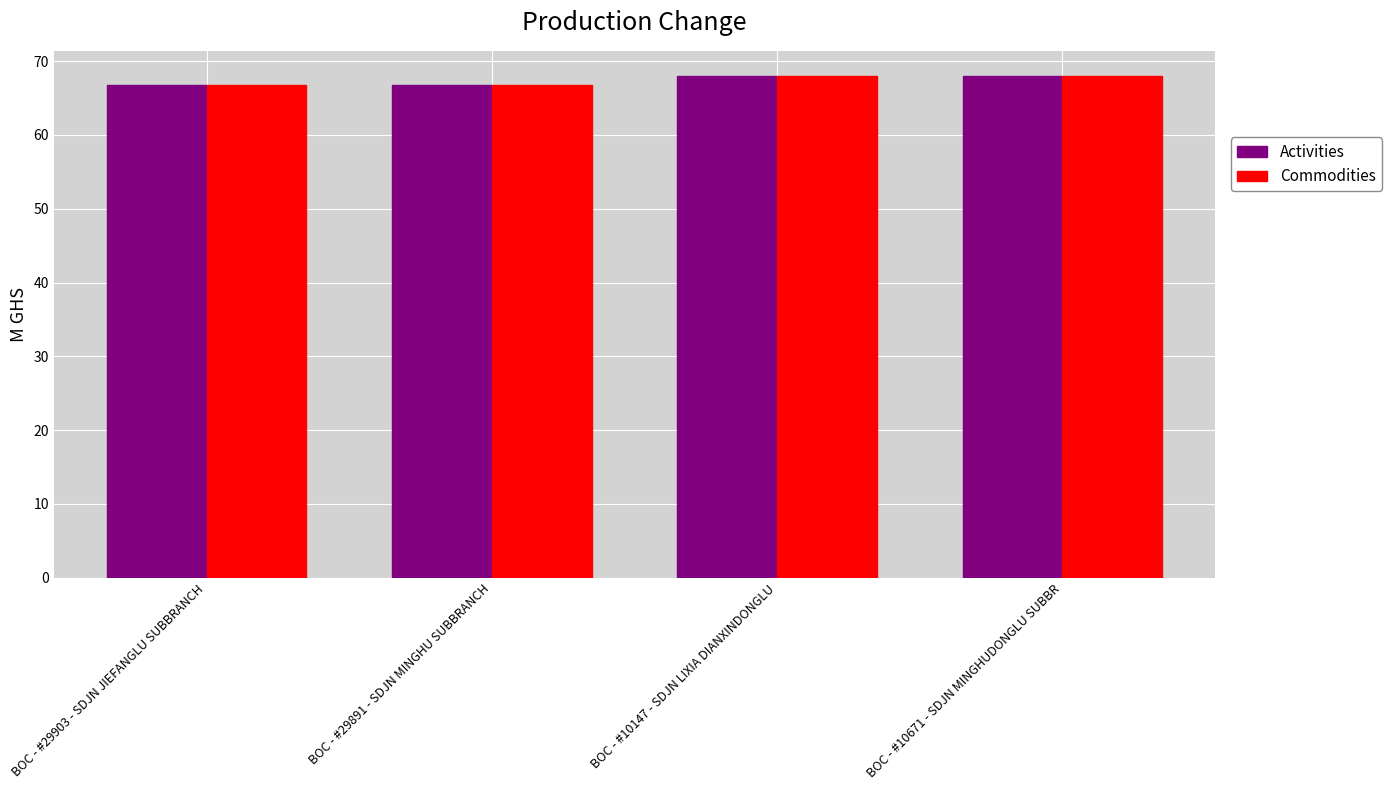

What is the label of the 2nd bar from the right?

BOC - #10147 - SDJN LIXIA DIANXINDONGLU